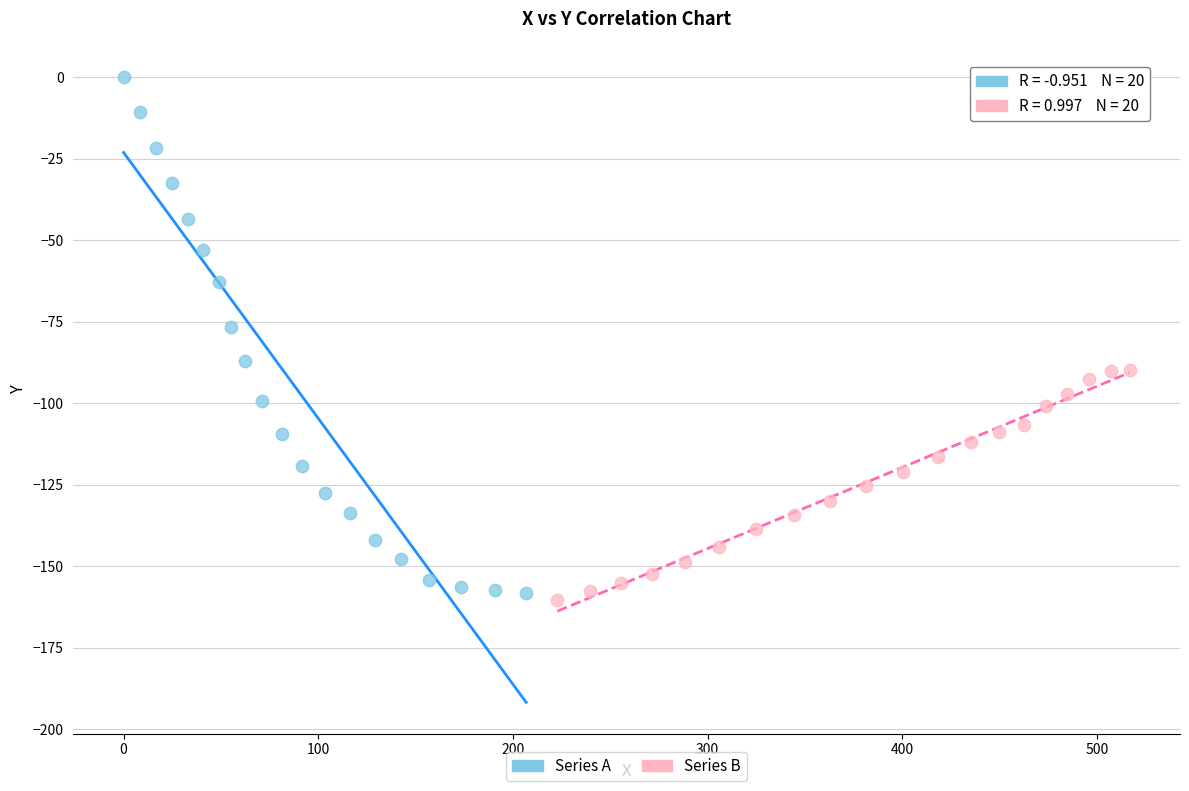

Which series contains the highest Y value?

Series A